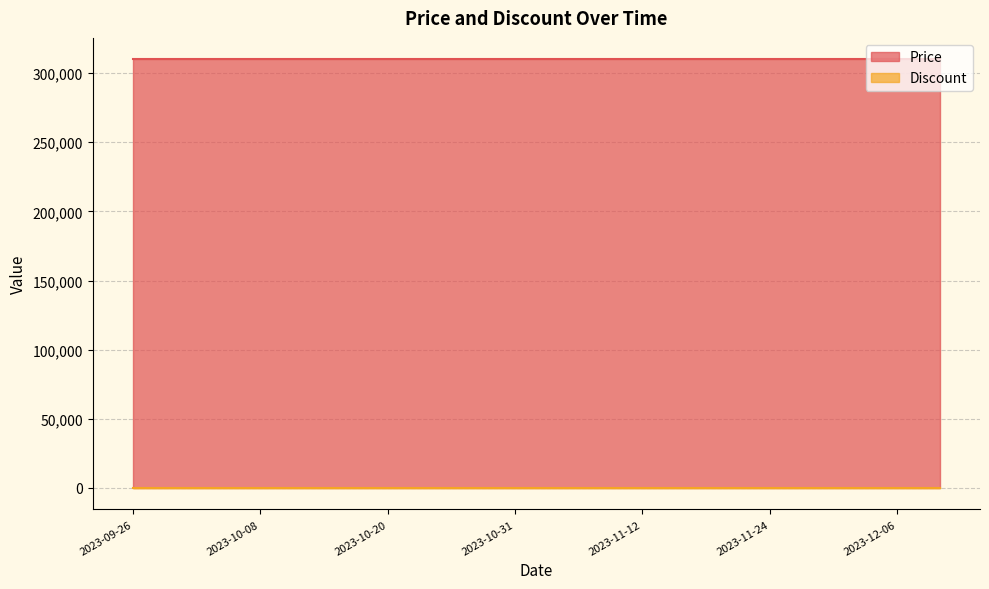

What is the total value across all series at 2023-09-26?

310000